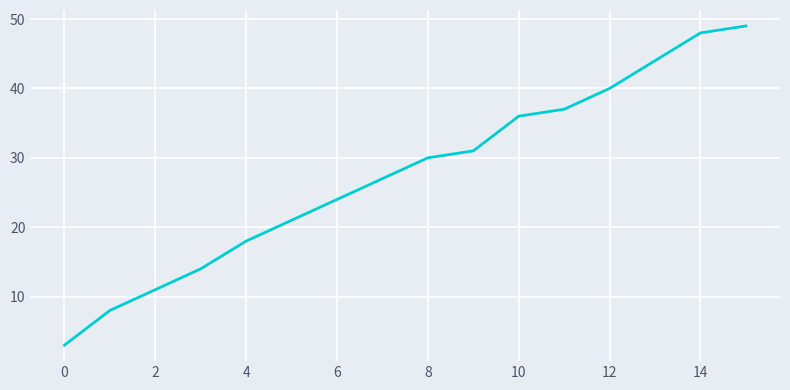

What is the greatest value displayed?

49